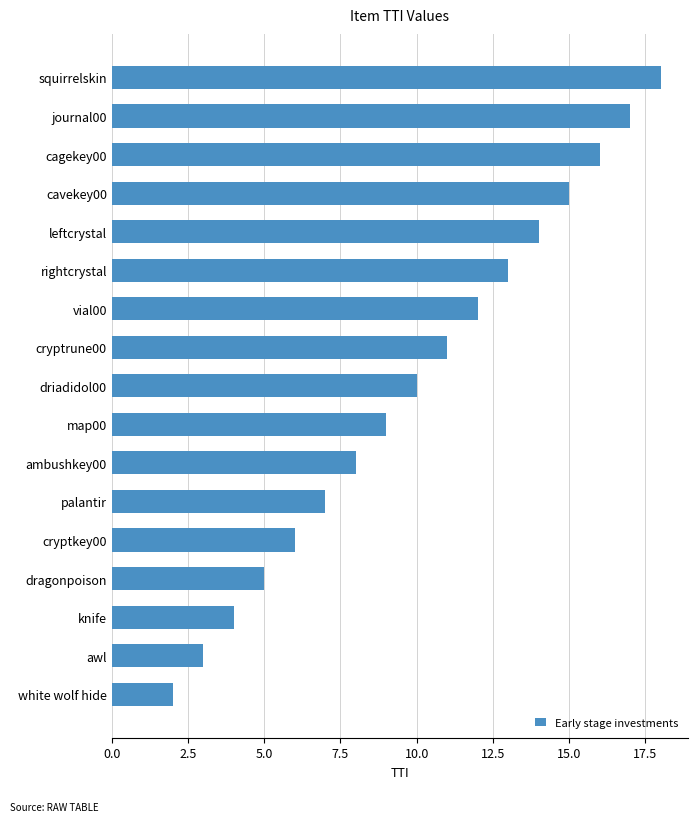

True or false: the data shows 5 at dragonpoison.

True